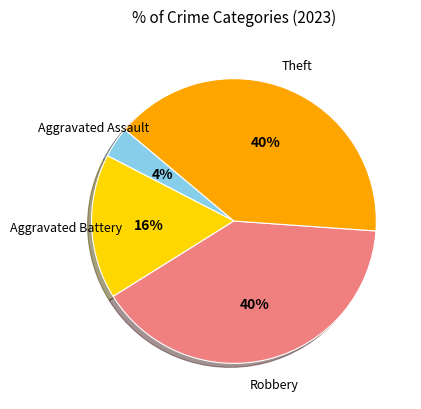

How many segments does this pie chart have?

4